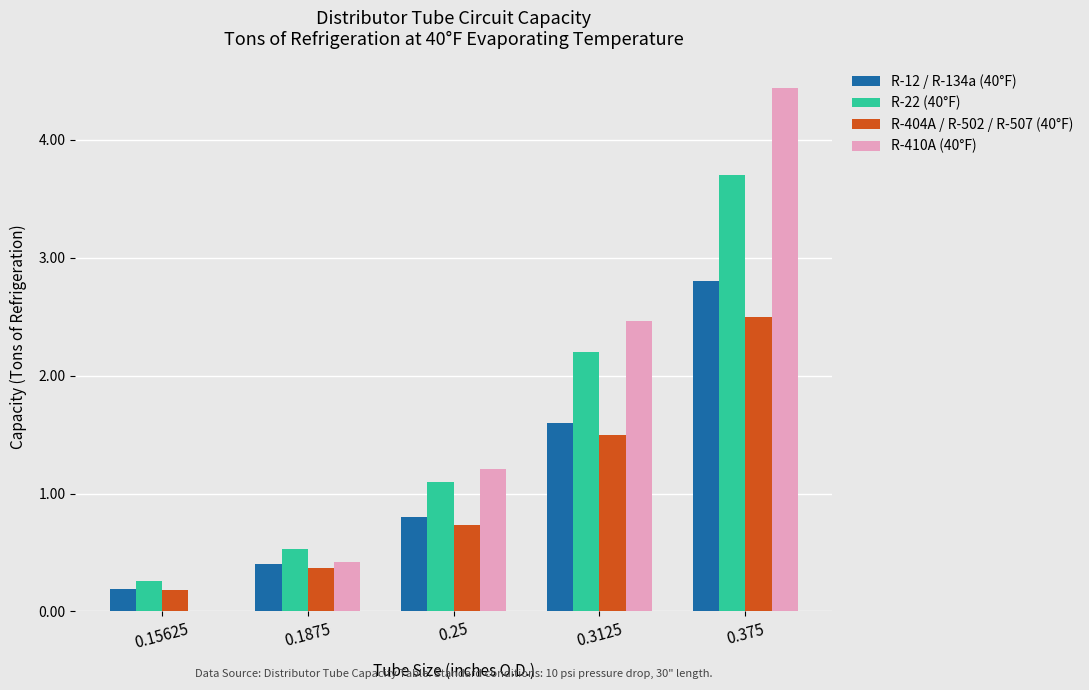

What is the greatest value displayed?

4.4